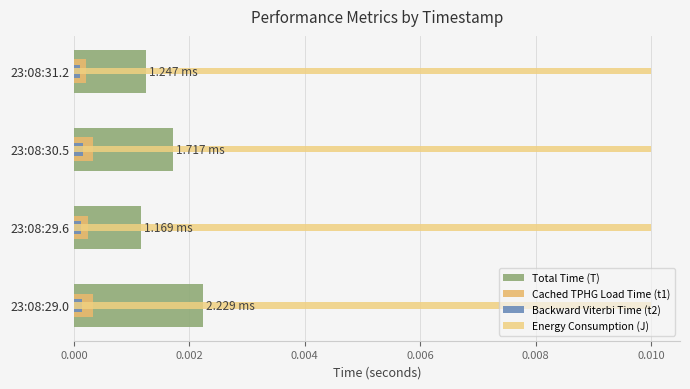

True or false: Total Time (T) has a value of 0.0 at 23:08:31.2.

True